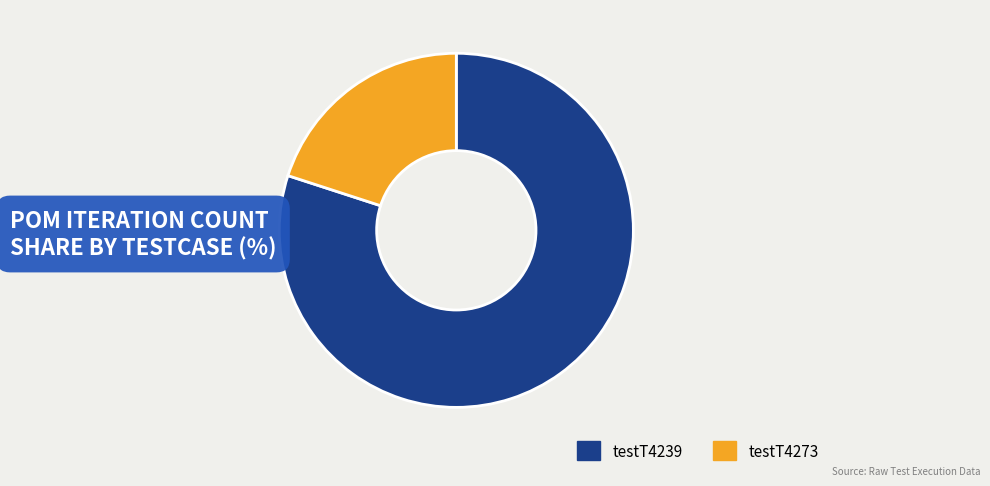

True or false: testT4273 accounts for 20% of the total.

True